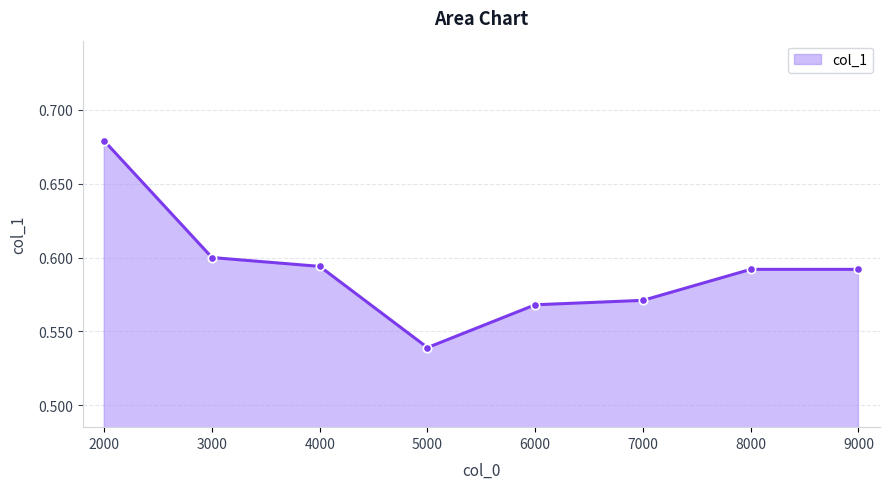

How many distinct data groups are displayed?

1